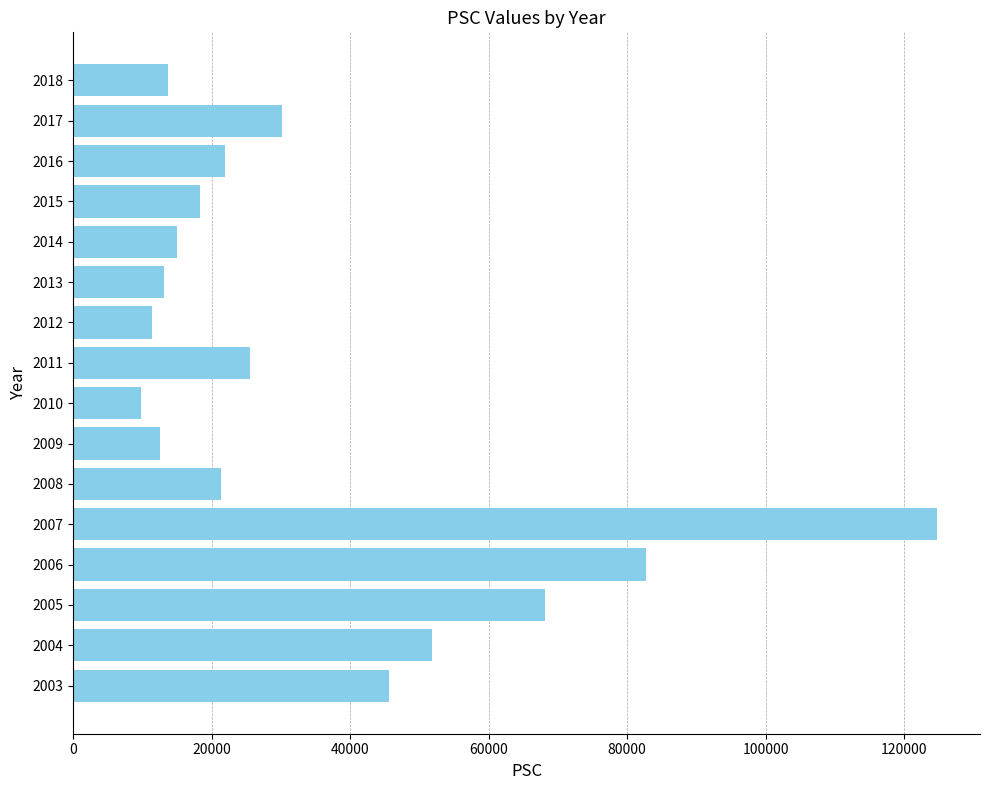

Is it true that the value at 2012 is 11344?

True